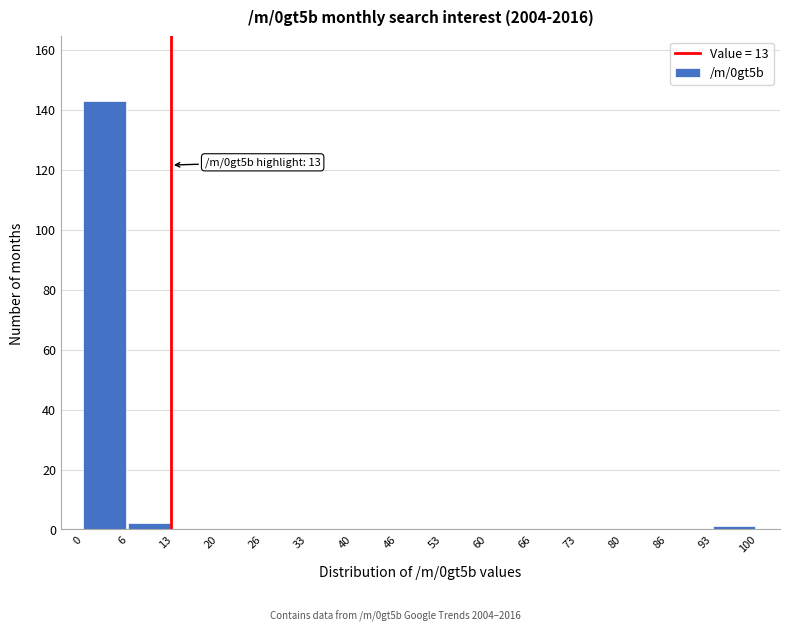

Which range on the x-axis has the tallest bar?

0 to 6